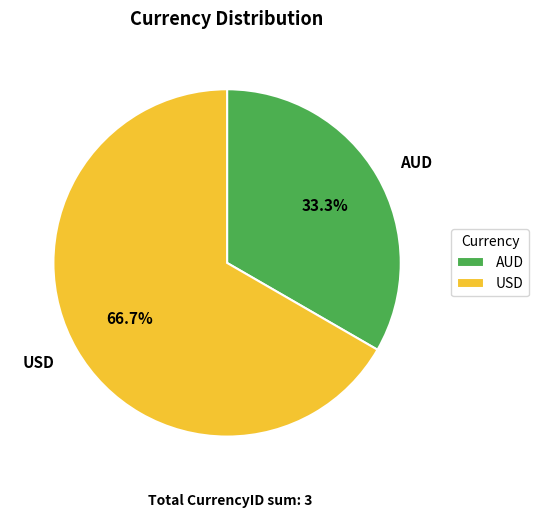

To the nearest percent, what is the difference between the largest and smallest slice percentages?

33%